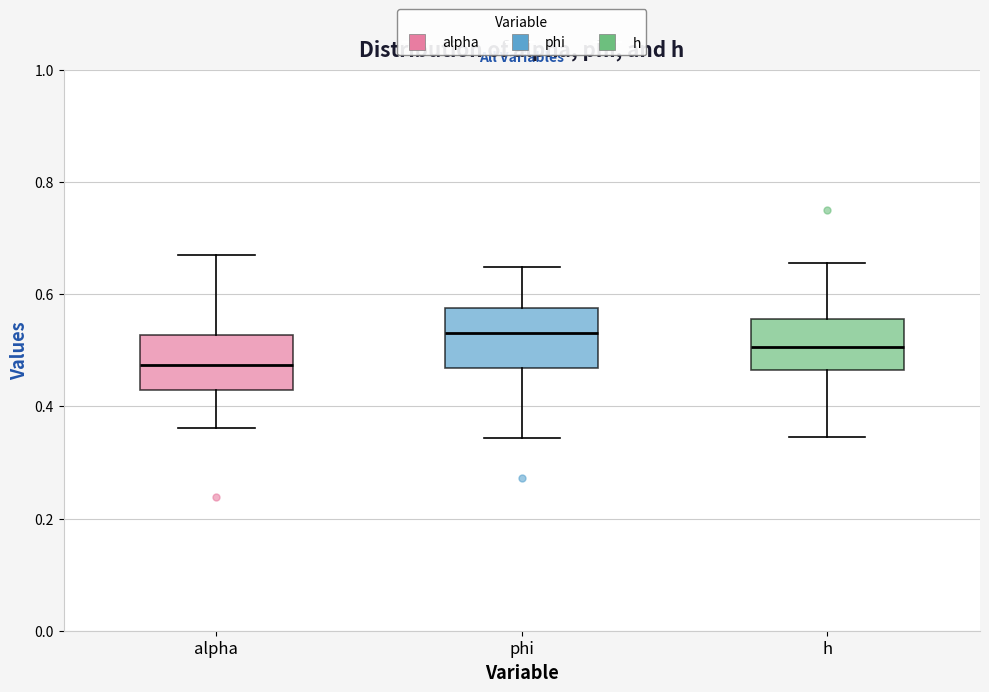

Reading left to right, transcribe this box plot: for each box, give where its median line is, the range the box spans, and where its two whiskers end, as read against the y-axis. The values are not printed on the chart, so give them approximately, as read against the axis.

alpha: median 0.48, box 0.42 to 0.52, whiskers 0.36 to 0.66
phi: median 0.54, box 0.46 to 0.58, whiskers 0.34 to 0.64
h: median 0.50, box 0.46 to 0.56, whiskers 0.34 to 0.66